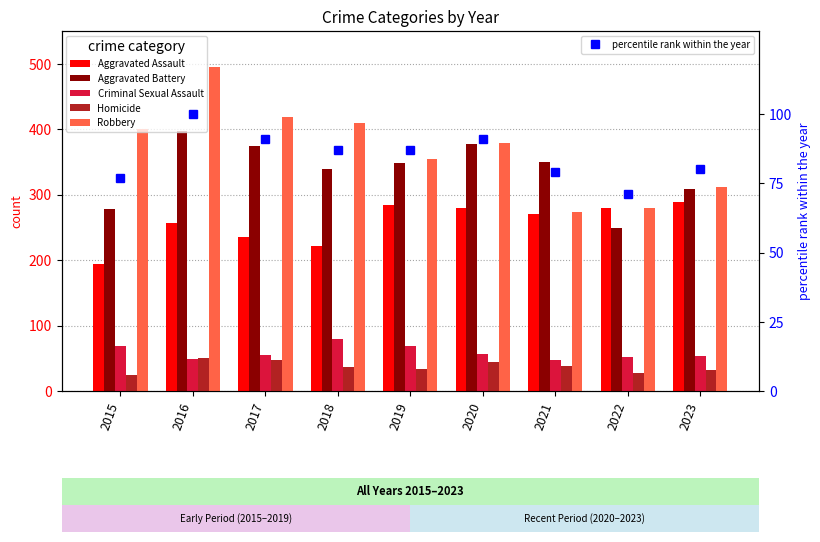

Which series has the largest total across all categories?

Robbery